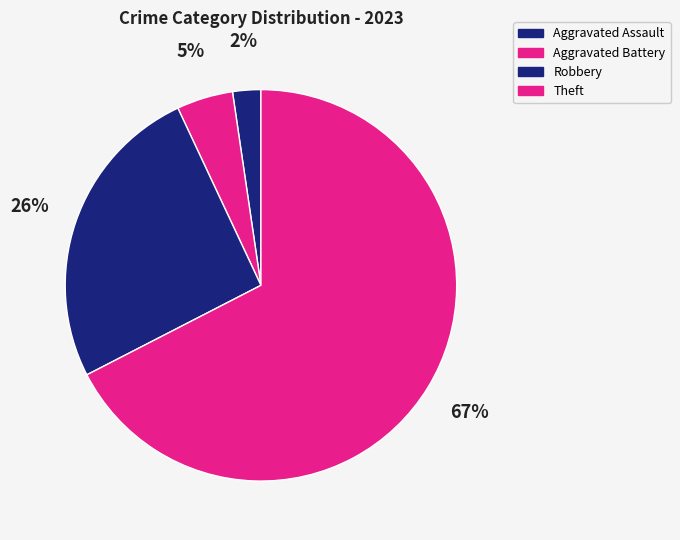

Which category has the smallest portion of the pie?

Aggravated Assault